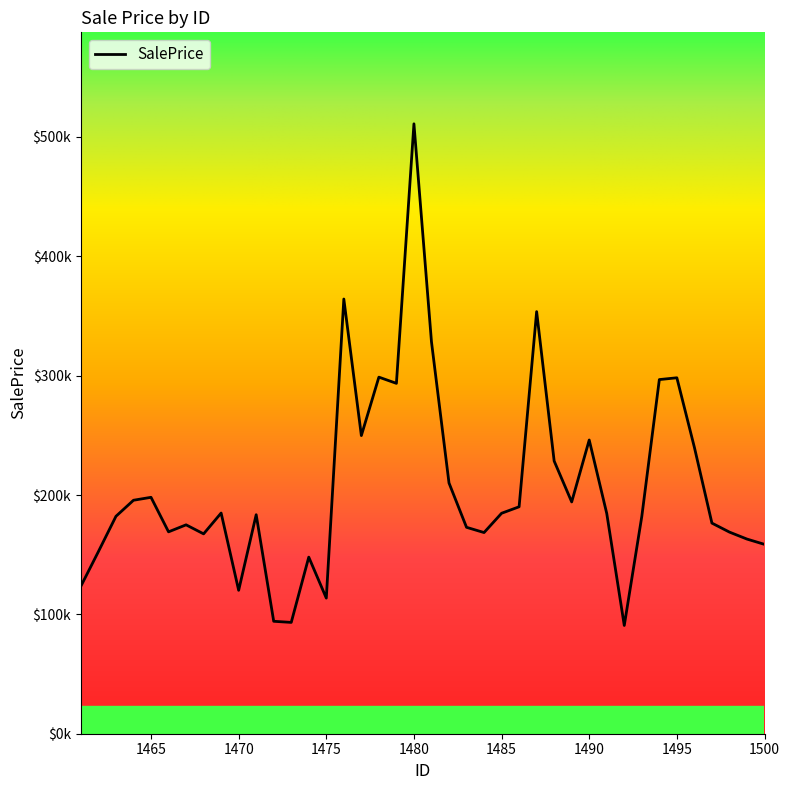

Reading left to right, list all the values displayed in this chart.

123654.6	152654.4	182180.5	195622.1	198084.2	169155.3	175025.5	167463.3	184913.8	120163.5	183508.4	94209.3	93274.2	147954.3	113640.5	364237.3	249810.6	298780.3	293569.7	511035.6	328436.9	210121.2	172954.5	168554.0	184719.7	190147.5	353673.4	228485.8	194221.4	246110.4	184554.1	90711.2	182084.6	296736.8	298240.4	239956.6	176478.1	168937.1	163096.5	158659.7